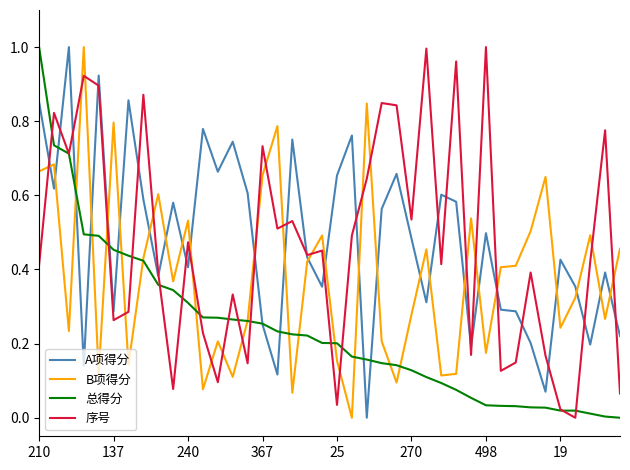

How many times do B项得分 and 序号 cross each other?

22